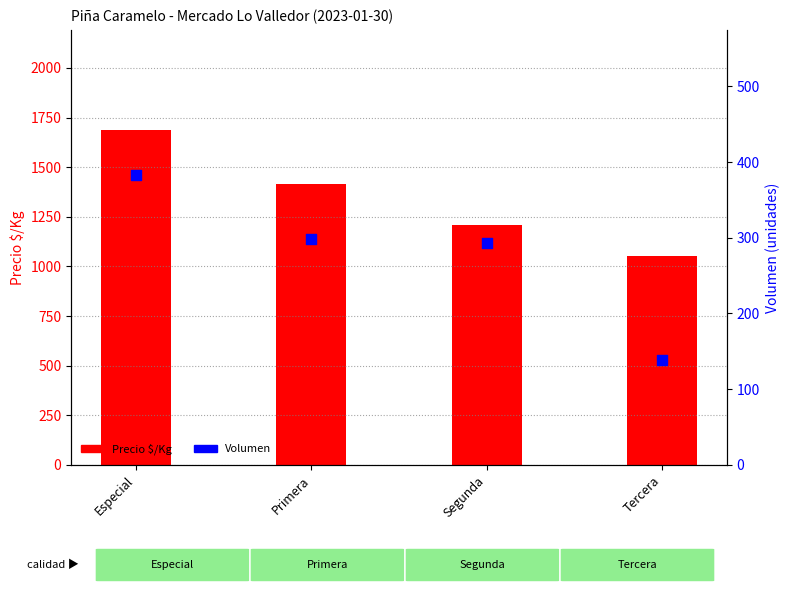

At how many categories does at least one series exceed 1329?

2